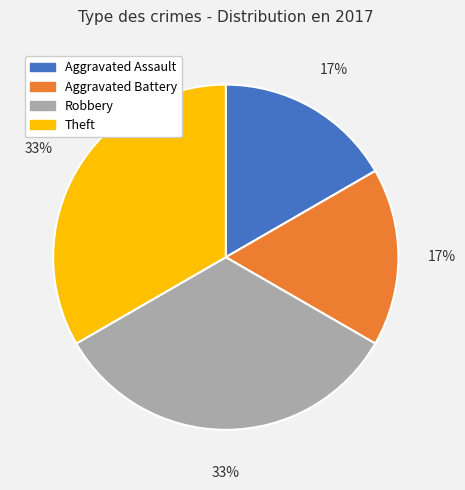

True or false: Robbery accounts for 43% of the total.

False